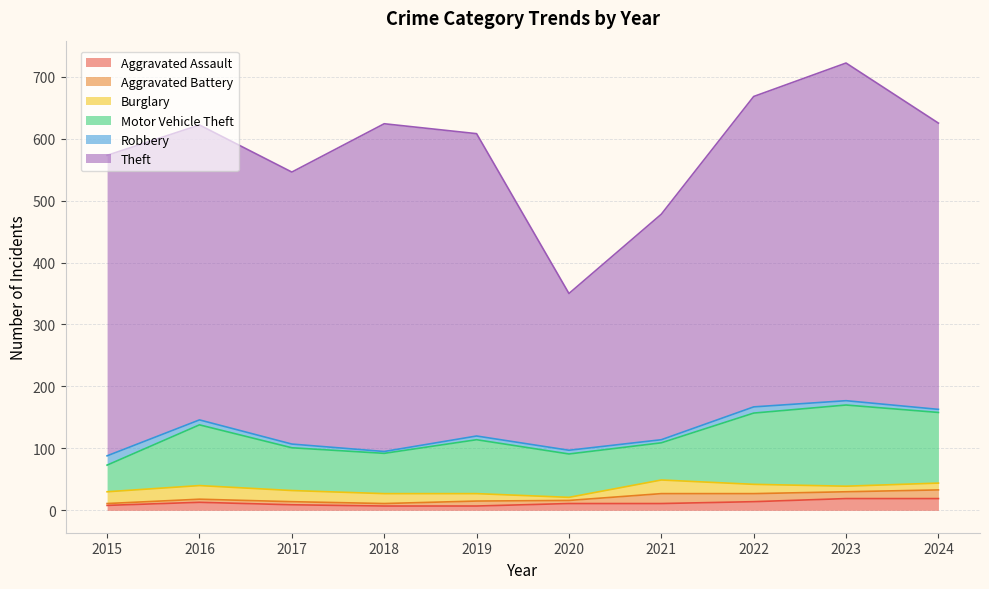

What is the maximum value shown in the chart?

545